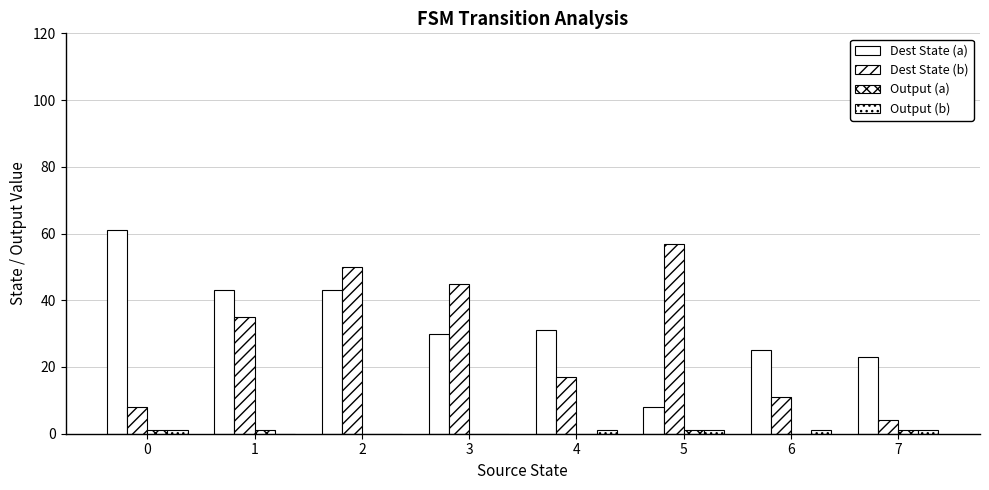

Are the bars horizontal?

No